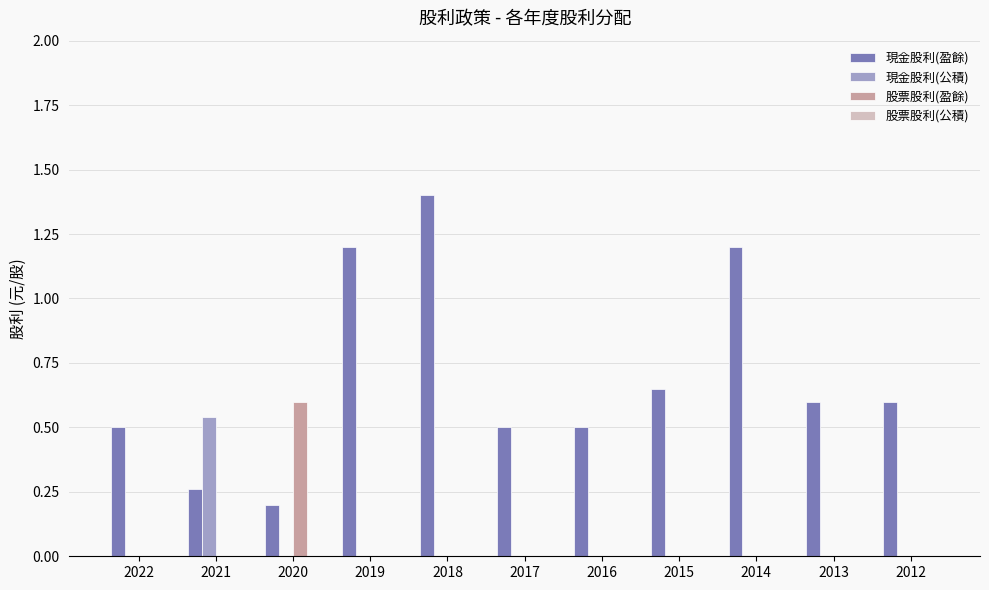

True or false: 現金股利(盈餘) has a value of 1.4 at 2018.

True